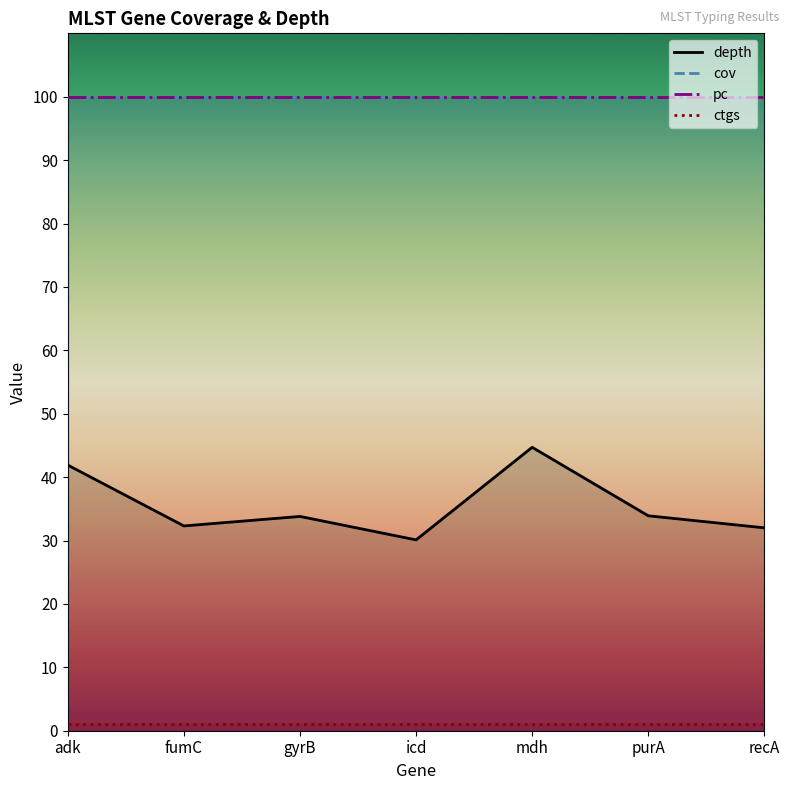

At icd, list the series in order from largest to smallest.

cov, pc, depth, ctgs